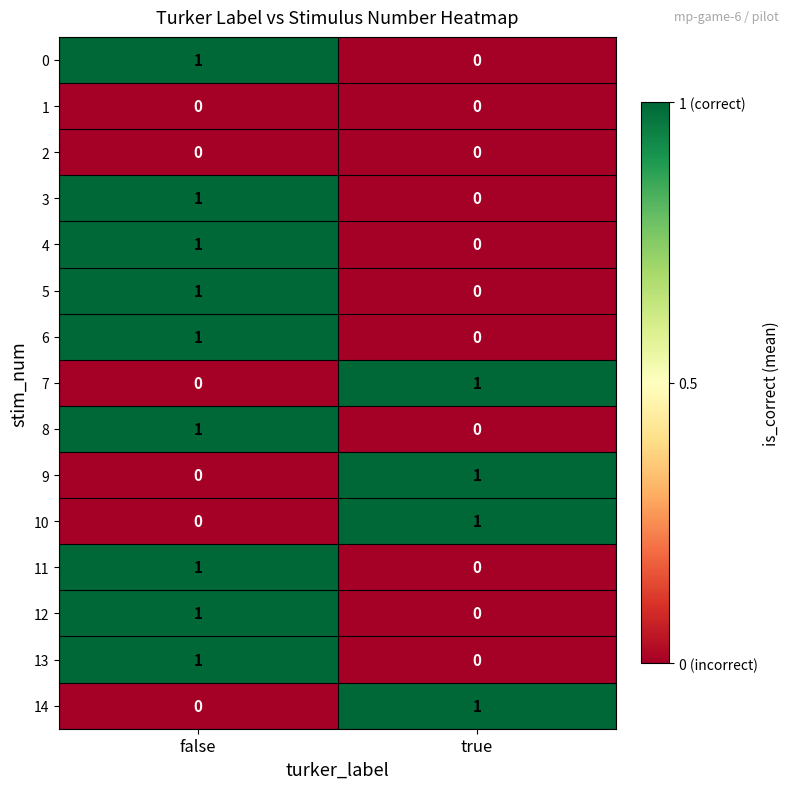

At which label is 8 closest to 0?

true